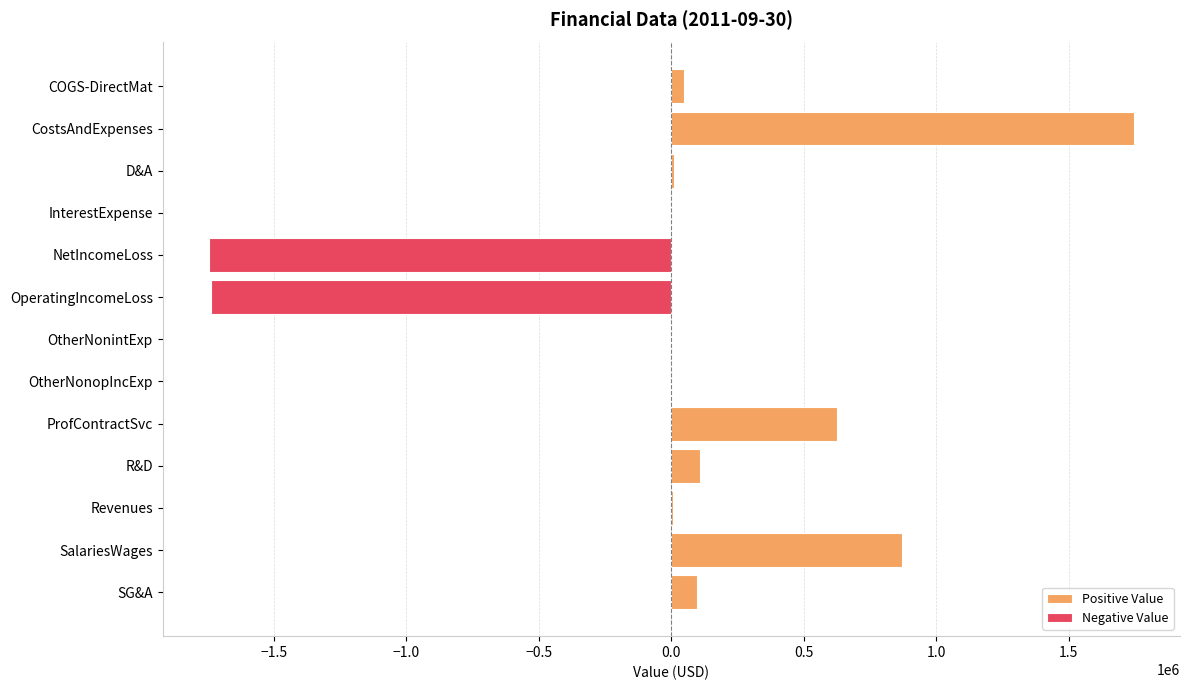

The value of Positive Value at ProfContractSvc is 625413. True or false?

True